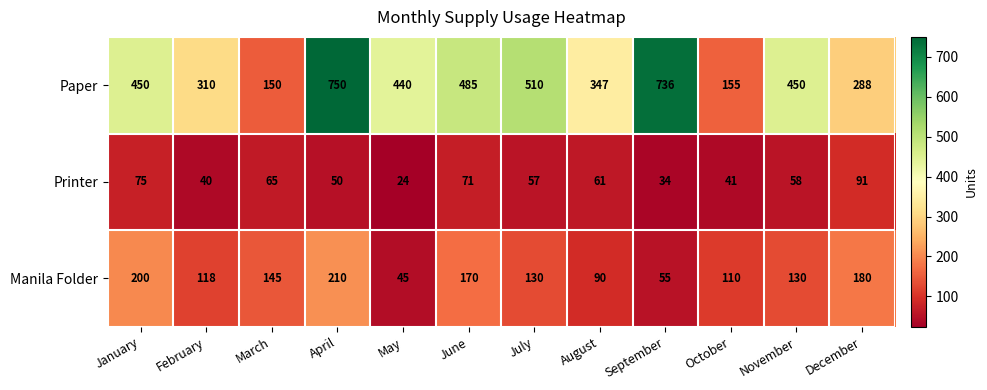

Where does the Printer series first go above 58?

January